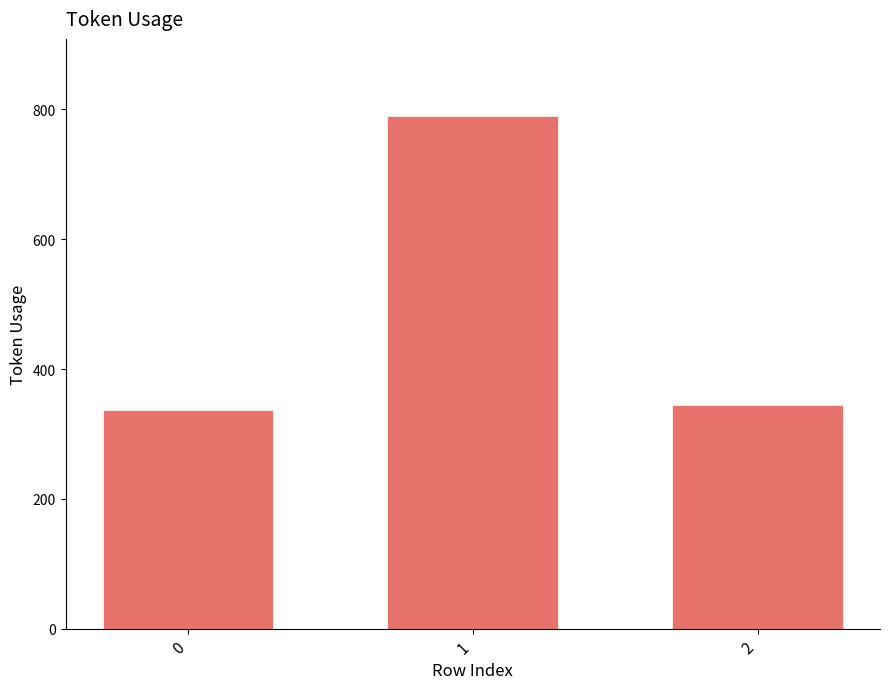

The chart shows a value of 79 at 0. True or false?

False